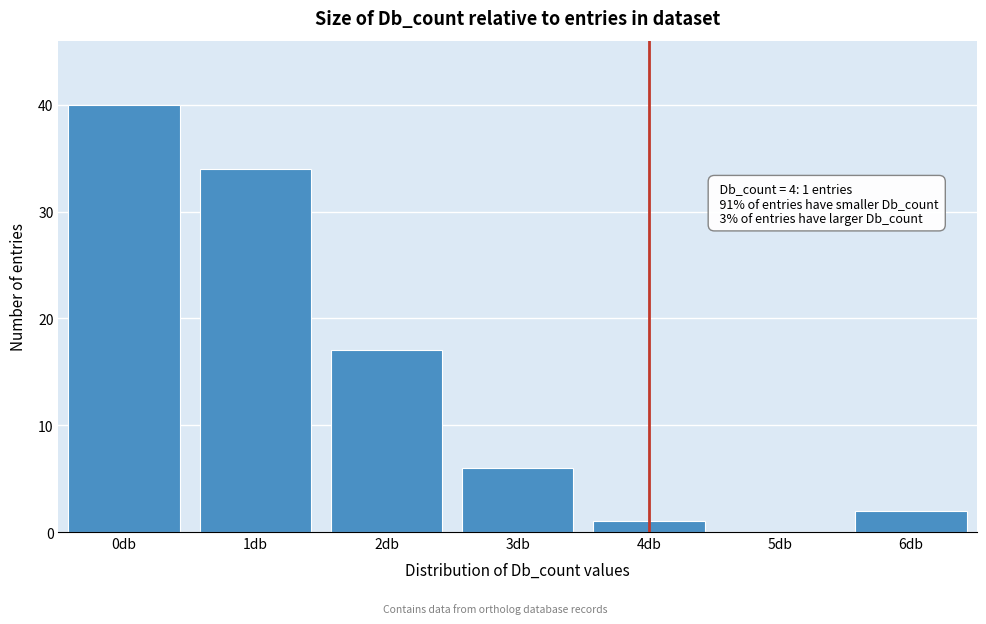

Reading right to left, what are all the values shown in this chart?

6db=2	5db=0	4db=1	3db=6	2db=17	1db=34	0db=40